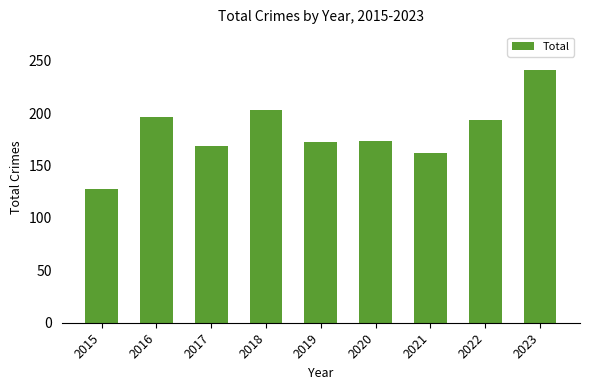

Are the bars horizontal?

No